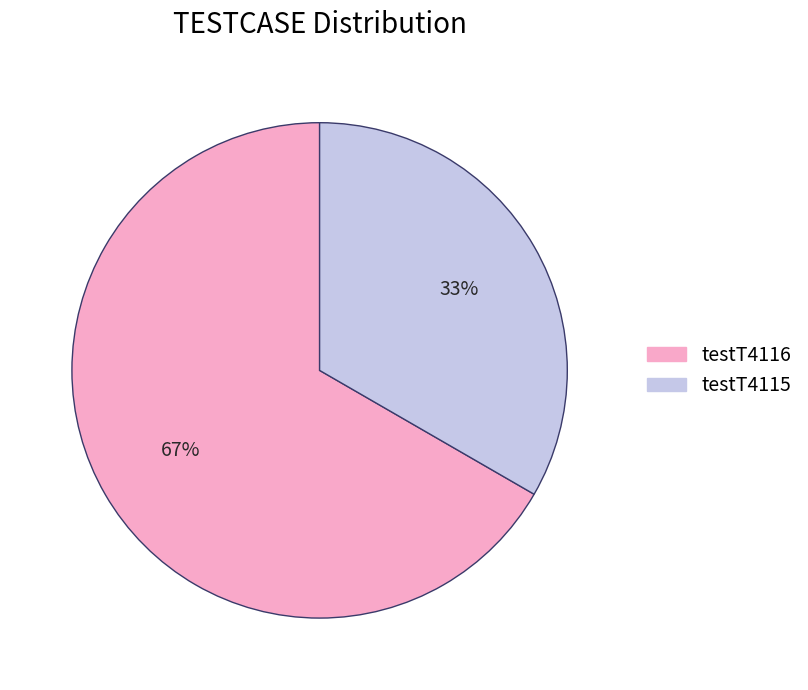

Which slice represents more than half of the pie?

testT4116